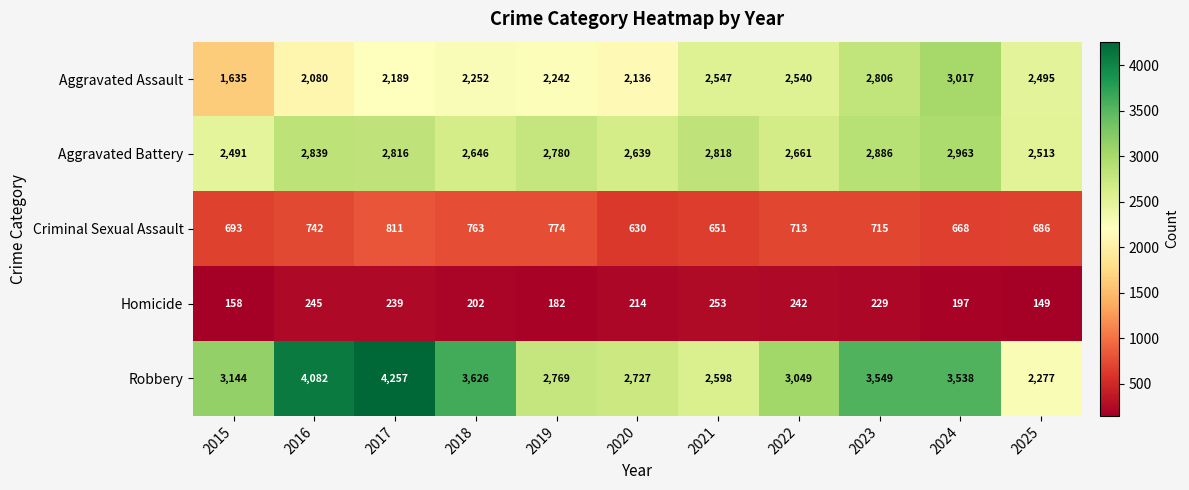

What is the difference between the highest and lowest values at 2025?

2364